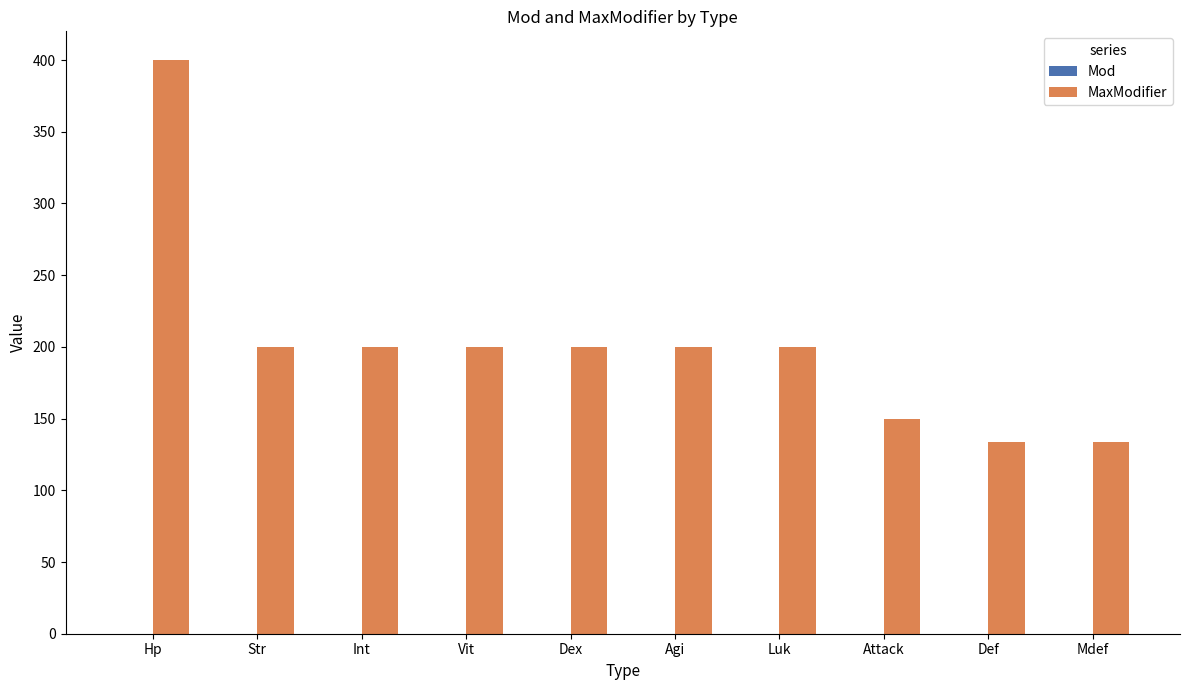

At which category is the sum across all series the highest?

Hp